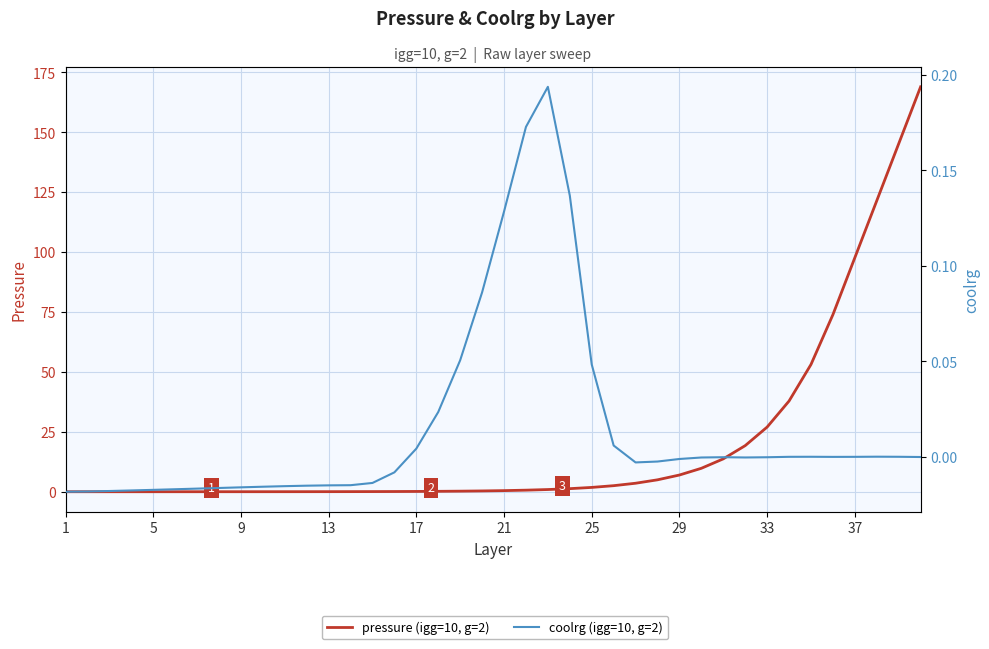

Which series has the largest range (max minus min)?

pressure (igg=10, g=2)